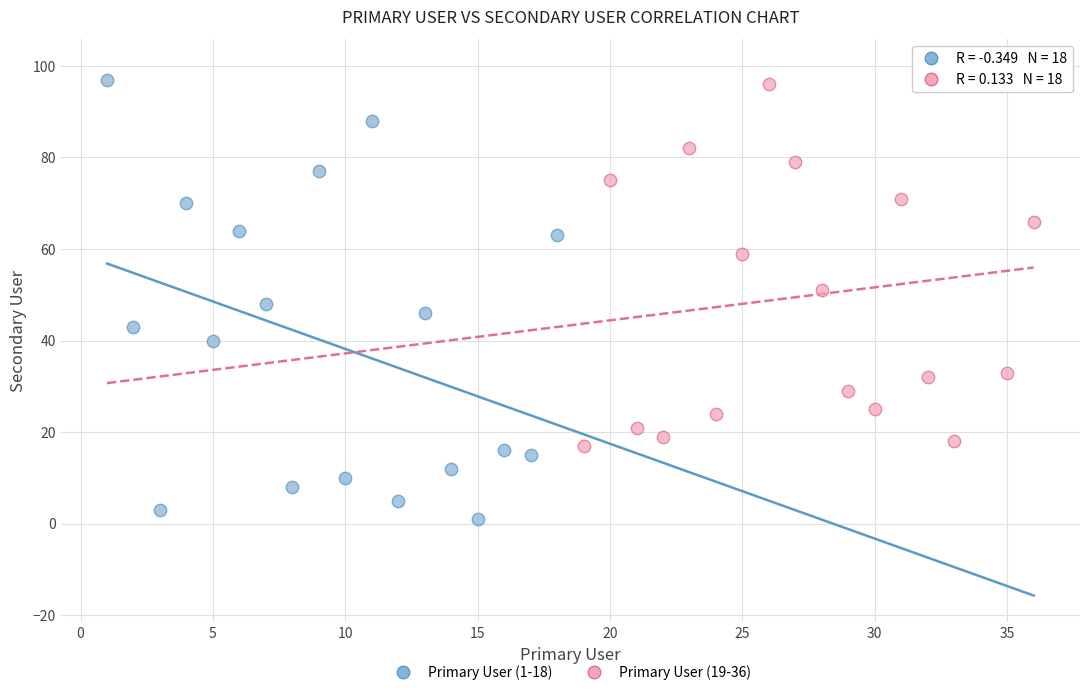

What are all the series names shown in the legend?

Primary User (1-18), Primary User (19-36)